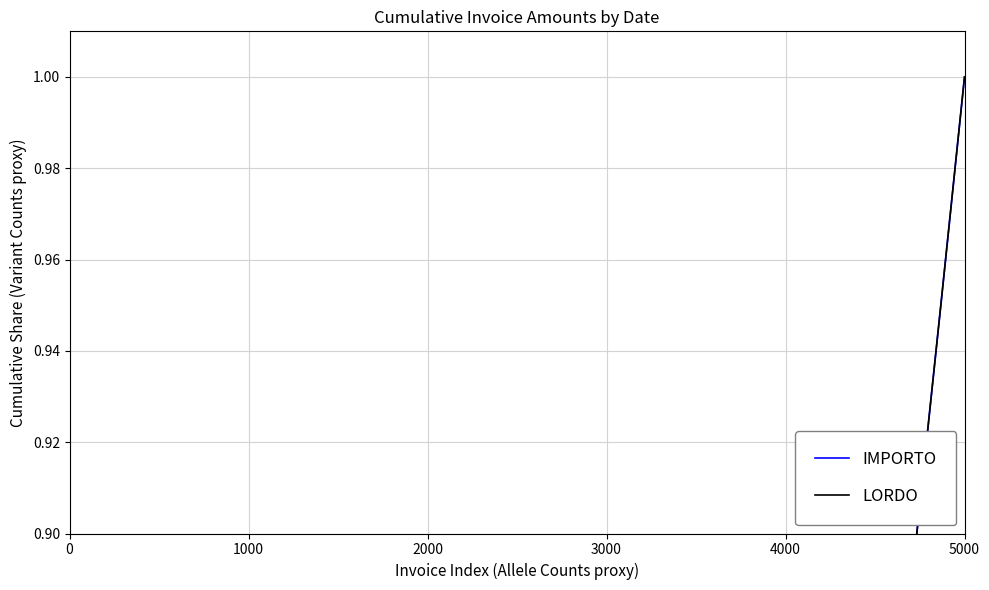

At how many categories does at least one series exceed 0?

40